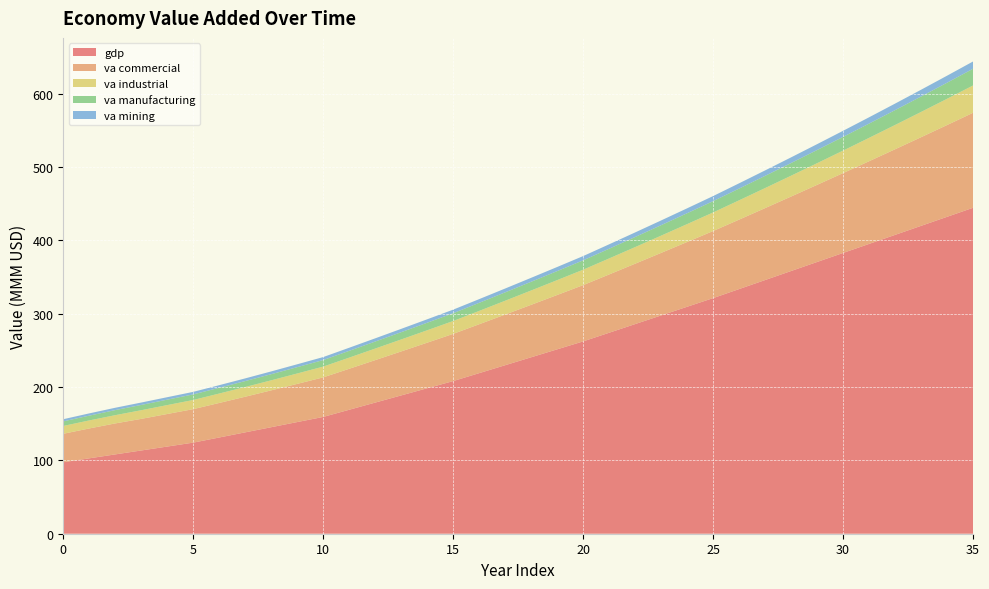

Reading left to right, what are all the values shown in this chart?

gdp_mmm_usd: 97.5	102.8	108.2	113.5	118.9	124.2	131.2	138.2	145.2	152.2	159.2	169.0	178.8	188.6	198.3	208.1	218.9	229.8	240.6	251.4	262.2	274.0	285.8	297.6	309.4	321.2	333.5	345.9	358.2	370.5	382.8	395.1	407.4	419.7	432.1	444.4
va_commercial_mmm_usd: 38.8	40.7	42.3	43.1	44.4	45.7	47.1	48.6	50.3	52.1	54.0	55.9	57.9	60.0	62.1	64.4	66.7	69.1	71.5	74.1	76.8	79.5	82.3	85.3	88.3	91.5	94.7	98.1	101.6	105.2	108.9	112.8	116.7	120.9	125.1	129.5
va_industrial_mmm_usd: 10.6	10.9	11.2	11.8	12.1	12.5	12.8	13.2	13.7	14.2	14.7	15.2	15.7	16.3	16.9	17.5	18.2	18.8	19.5	20.3	21.0	21.8	22.6	23.5	24.4	25.3	26.3	27.3	28.4	29.5	30.6	31.8	33.1	34.4	35.8	37.2
va_manufacturing_mmm_usd: 6.2	6.5	6.9	7.2	7.4	7.6	7.8	8.1	8.3	8.6	8.9	9.3	9.6	9.9	10.3	10.7	11.0	11.4	11.9	12.3	12.8	13.3	13.8	14.3	14.8	15.4	16.0	16.6	17.3	18.0	18.7	19.5	20.2	21.1	21.9	22.8
va_mining_mmm_usd: 3.0	3.1	3.2	3.3	3.4	3.5	3.6	3.7	3.8	3.9	4.1	4.2	4.4	4.5	4.7	4.9	5.0	5.2	5.4	5.6	5.8	6.0	6.2	6.5	6.7	6.9	7.2	7.4	7.7	8.0	8.3	8.6	8.9	9.2	9.6	9.9